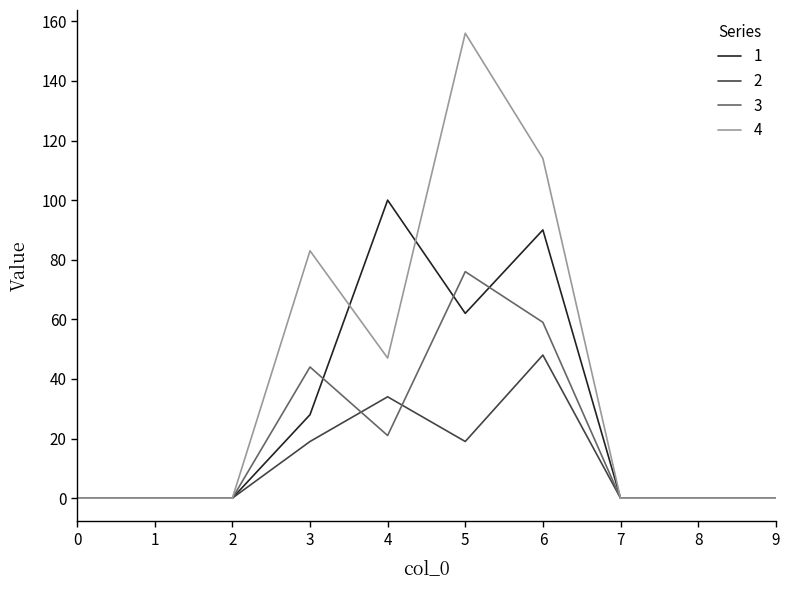

Rank the series by their maximum value, from highest to lowest.

4, 1, 3, 2